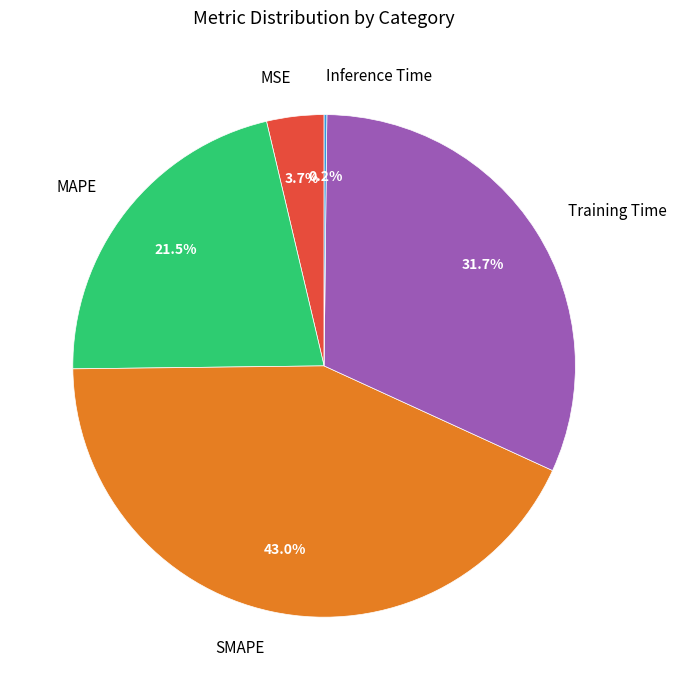

Which category has the biggest portion of the pie?

SMAPE